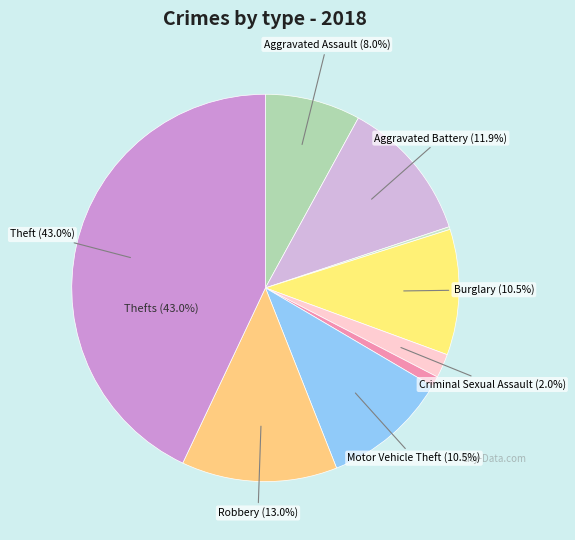

Which slice is the largest?

Theft